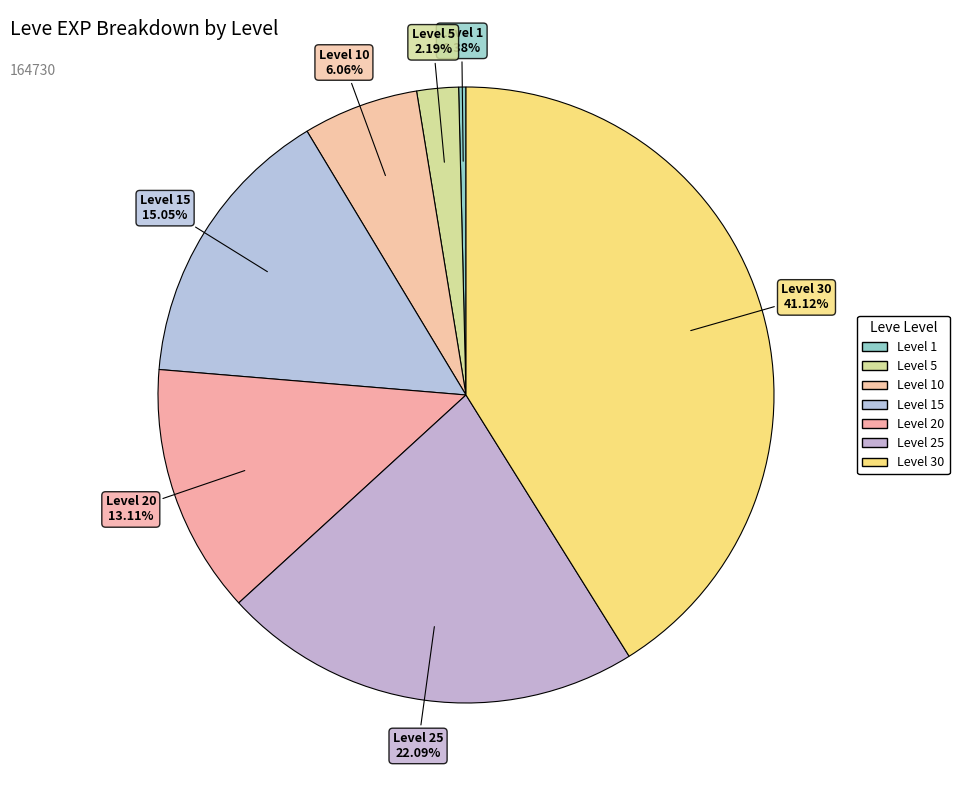

How many slices are in this pie chart?

7